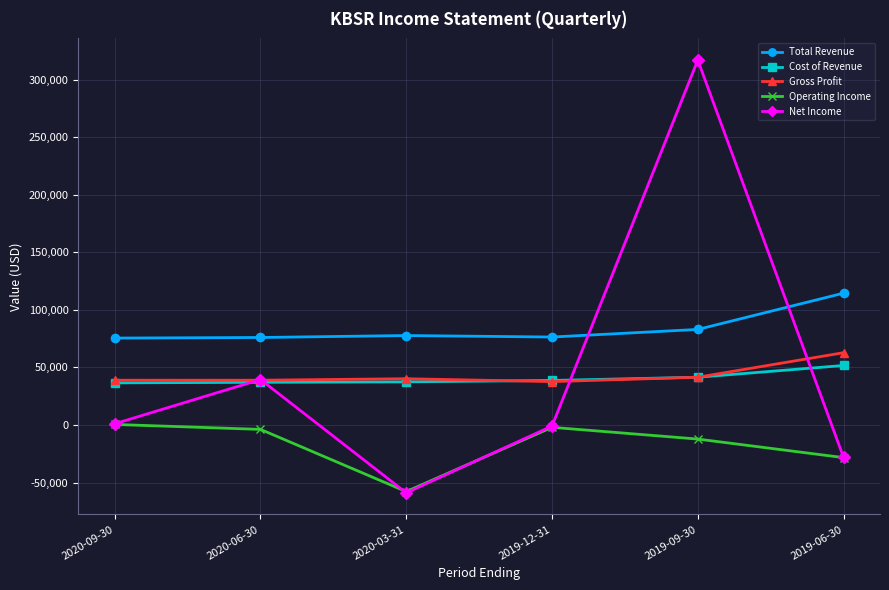

How many interior local peaks does the Total Revenue series have?

1